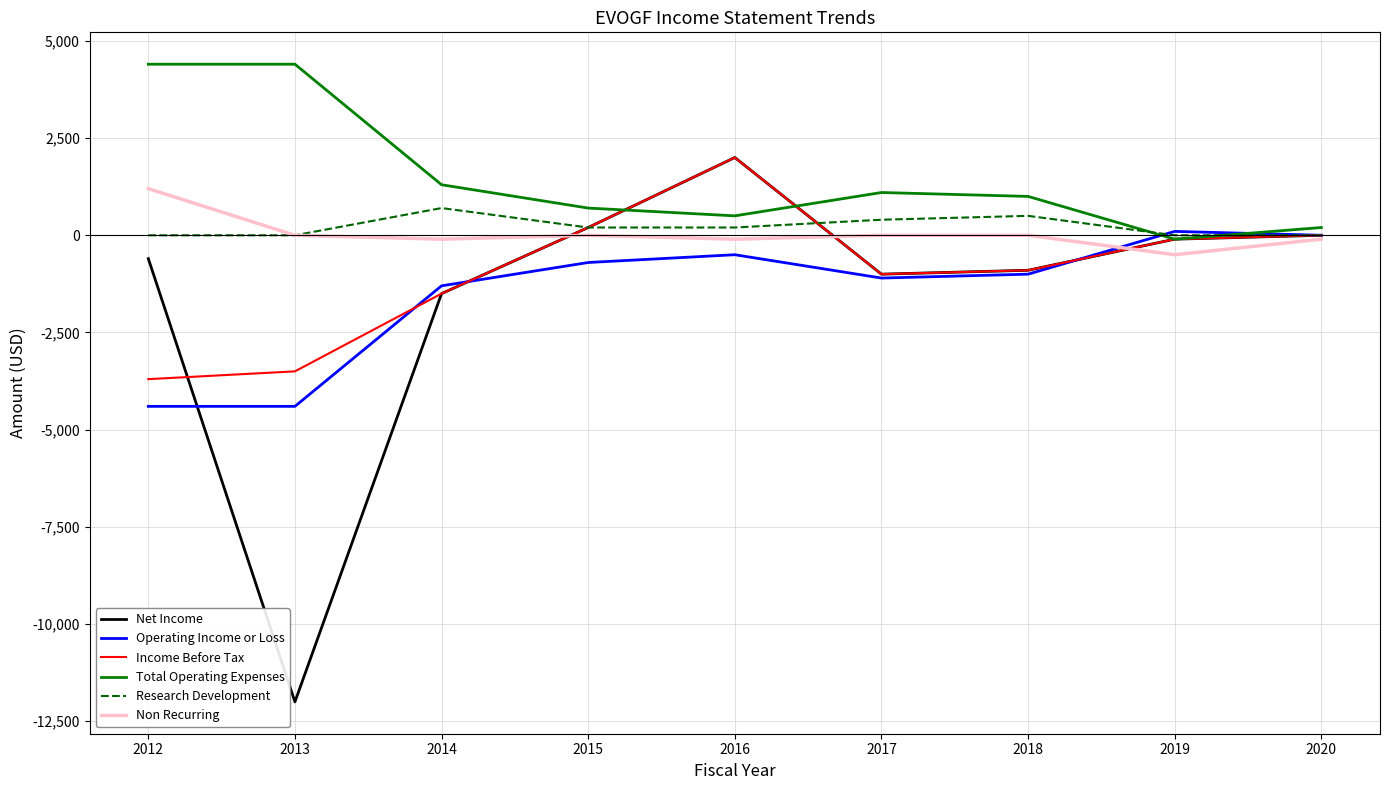

The value of Net Income at 2020 is 0. True or false?

True